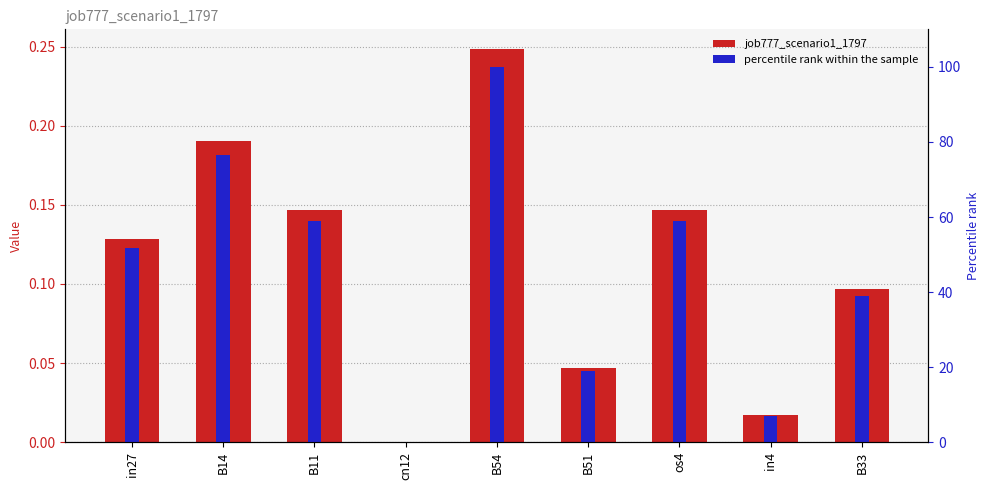

True or false: percentile rank within the sample has a value of 135.5 at B54.

False